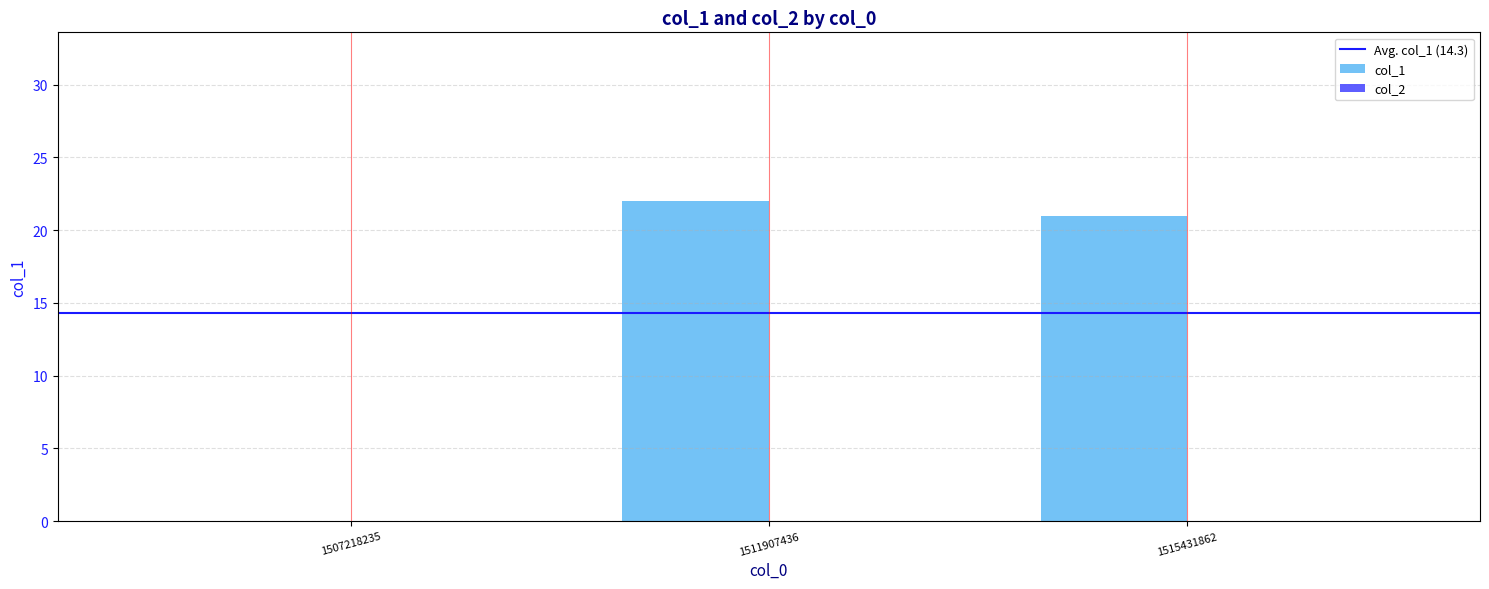

Are the bars grouped side by side (vs. stacked)?

No